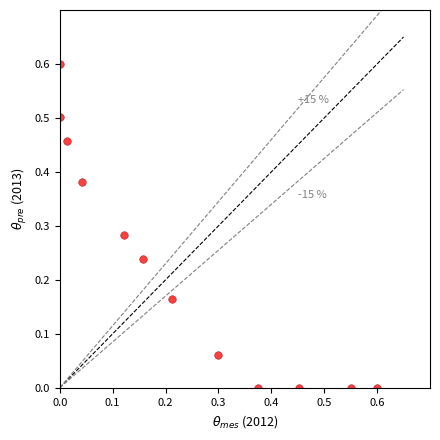

What is the range of X values (max minus min)?

0.6